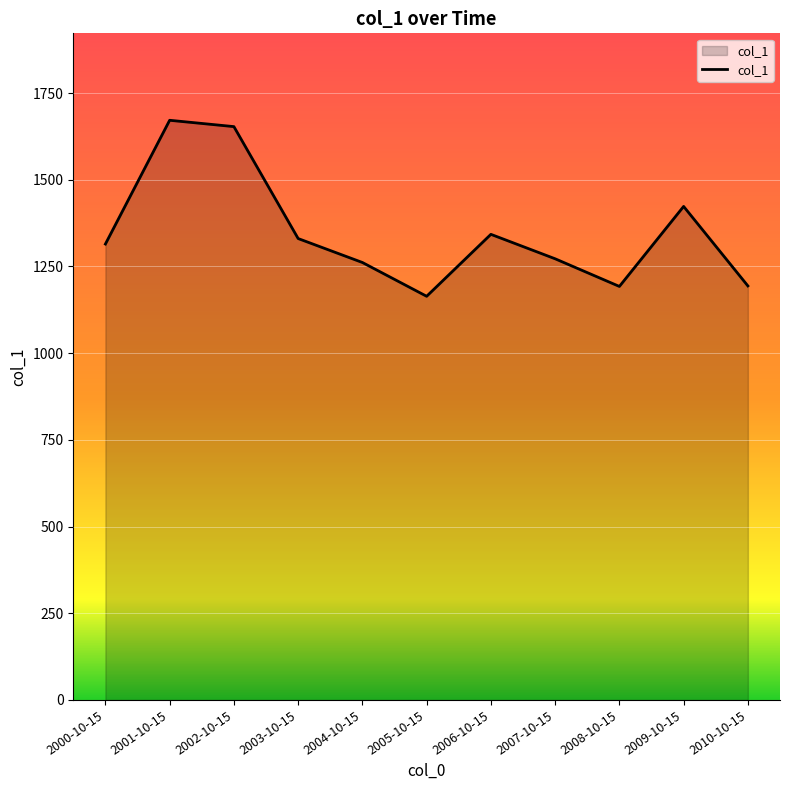

Where does the data first go above 1314?

2000-10-15